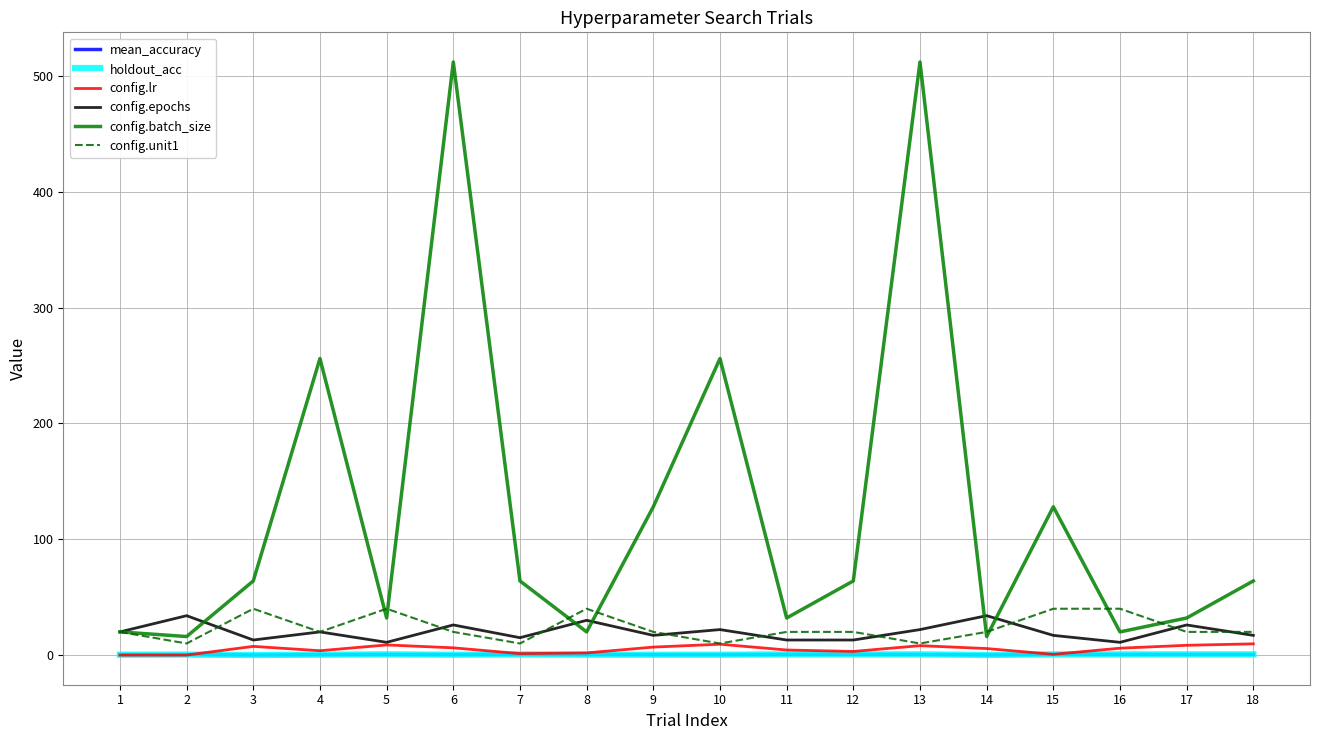

What is the maximum value shown in the chart?

512.0